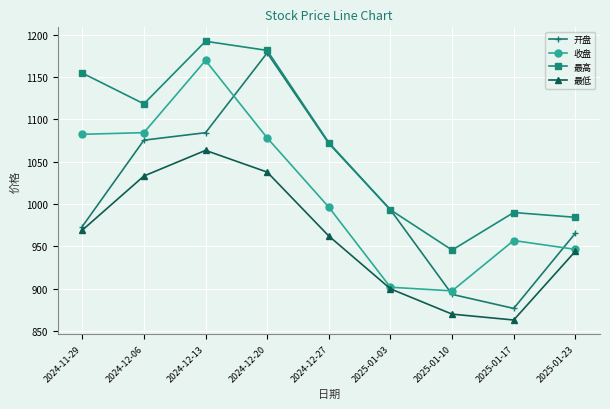

Is the value of 开盘 at 2024-12-20 greater than the value of 最低 at 2025-01-03?

Yes